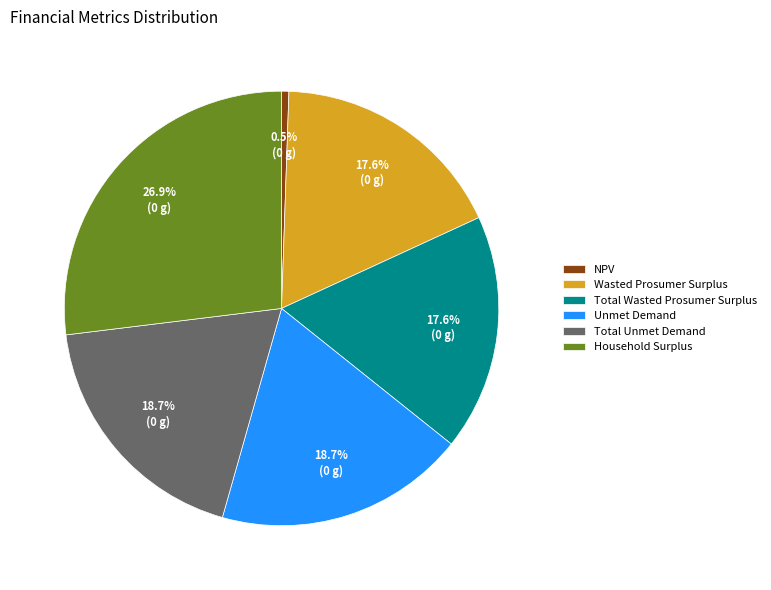

Is Total Wasted Prosumer Surplus the majority of the pie?

No